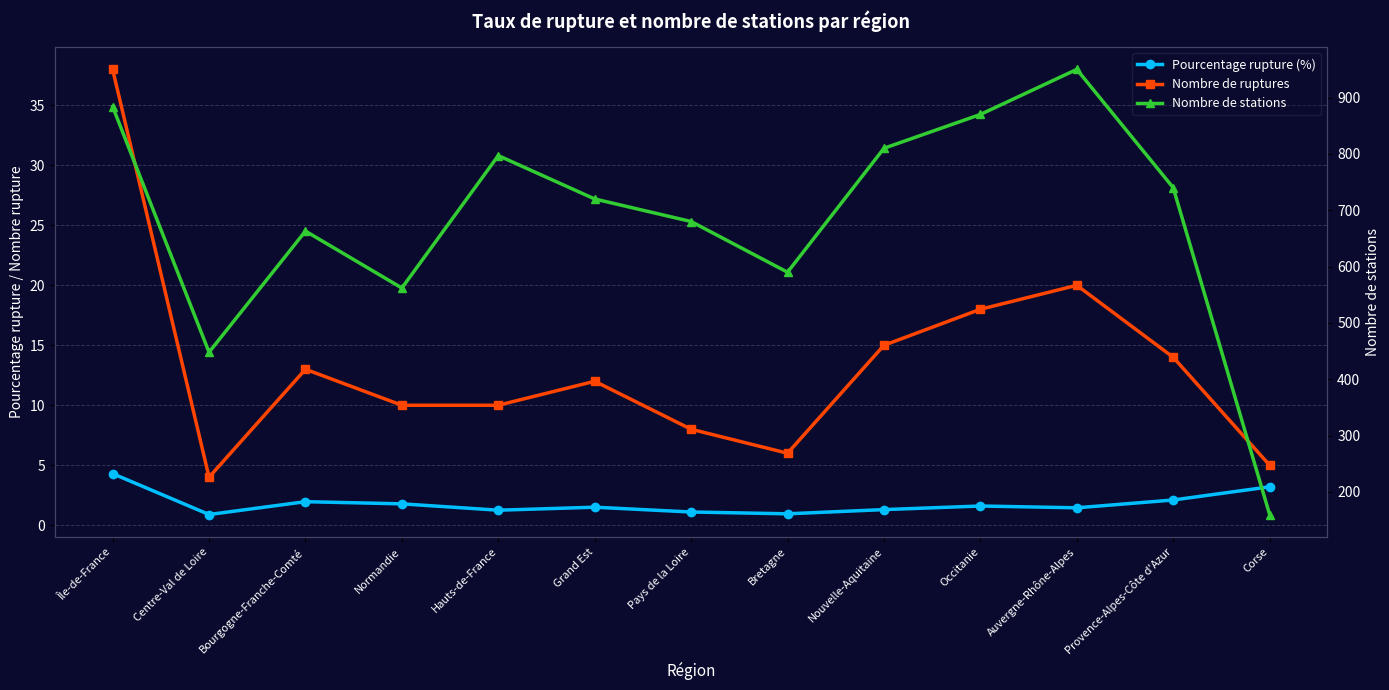

True or false: Nombre de ruptures has a value of 3.4 at Pays de la Loire.

False